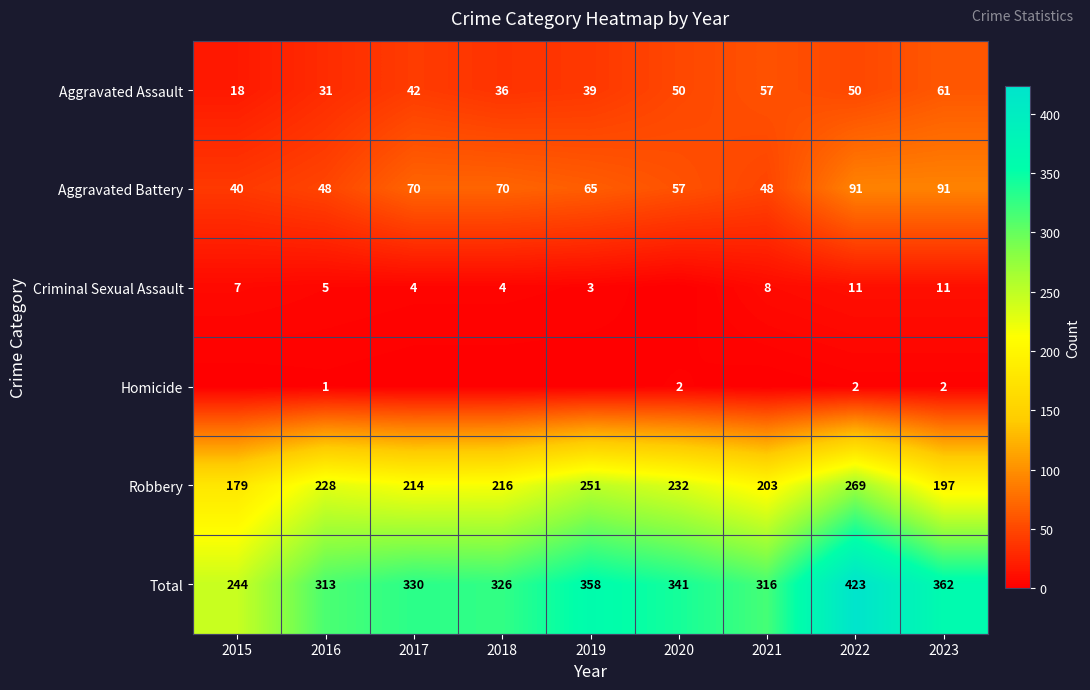

Count the number of data series in this chart.

6